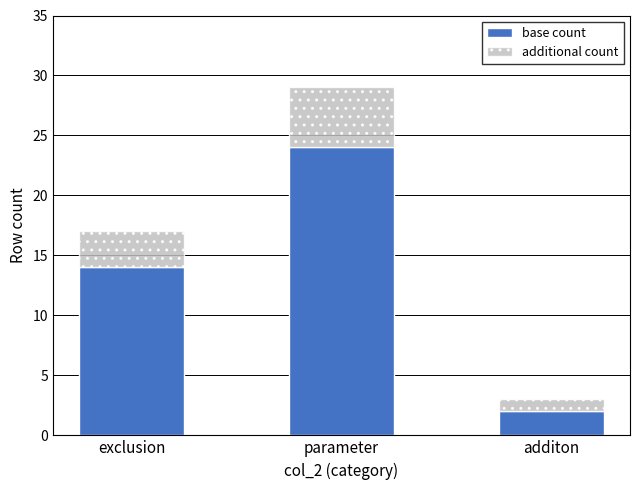

At which label does base count reach its minimum?

additon